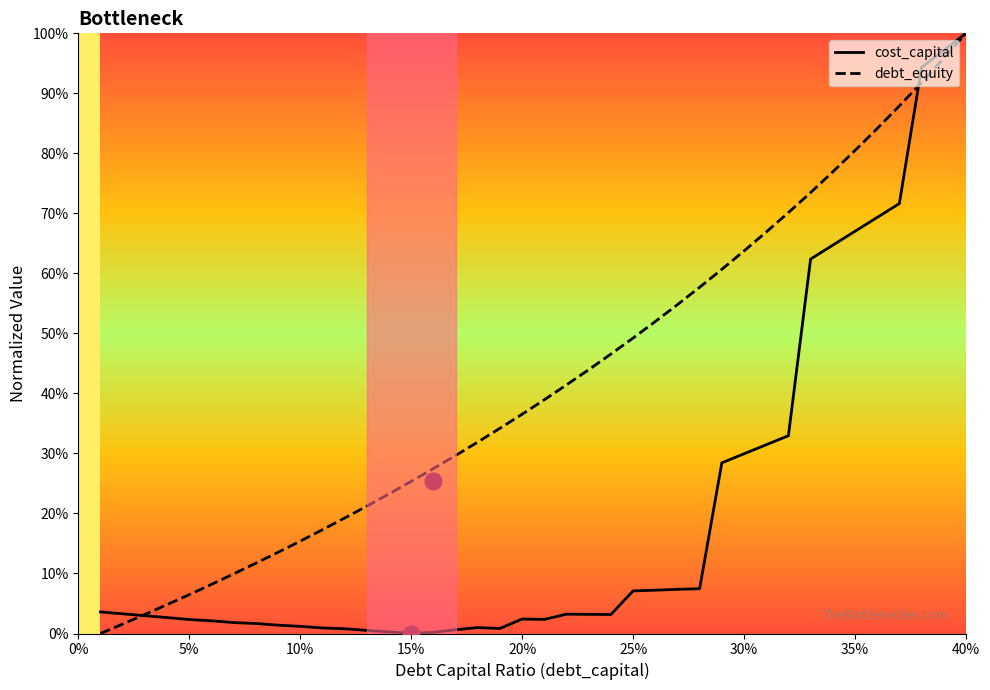

The value of cost_capital at 15% is 0.0. True or false?

True